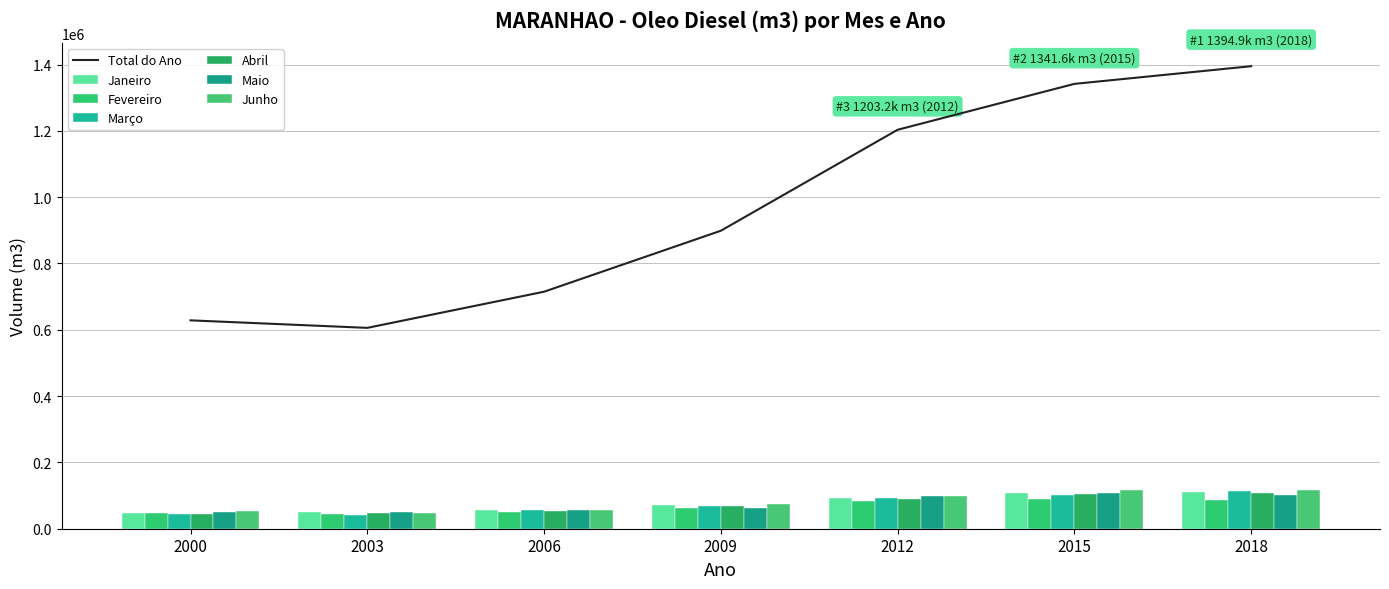

What is the approximate value at 2006?

714793.3